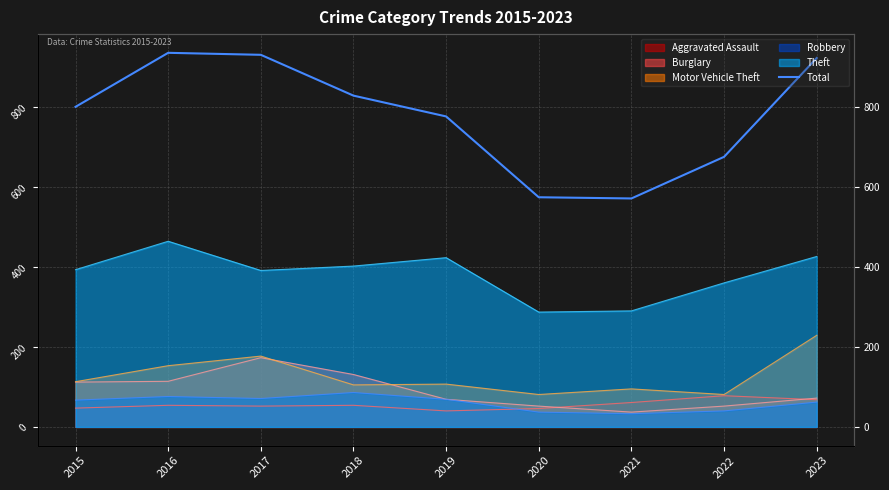

At which category does the chart reach its minimum across all series?

2021